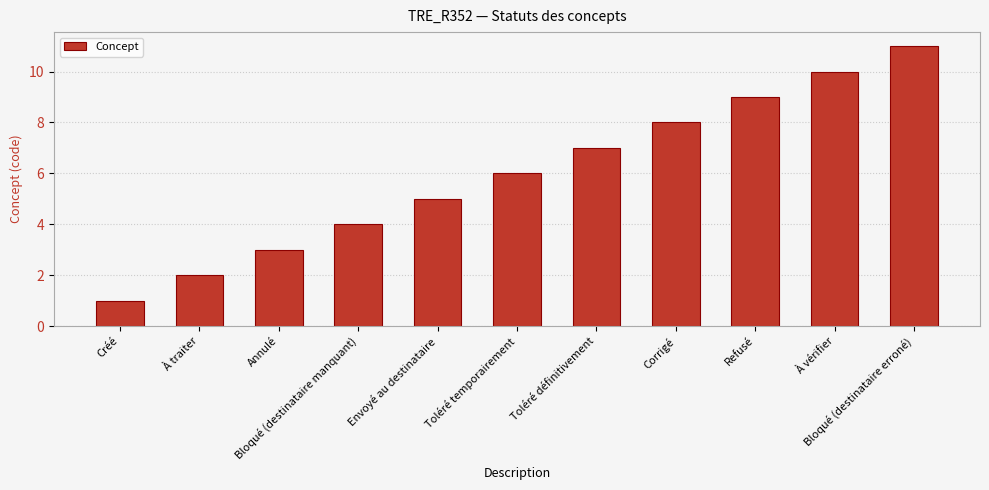

List the labels in order of value, largest first.

Bloqué (destinataire erroné), À vérifier, Refusé, Corrigé, Toléré définitivement, Toléré temporairement, Envoyé au destinataire, Bloqué (destinataire manquant), Annulé, À traiter, Créé